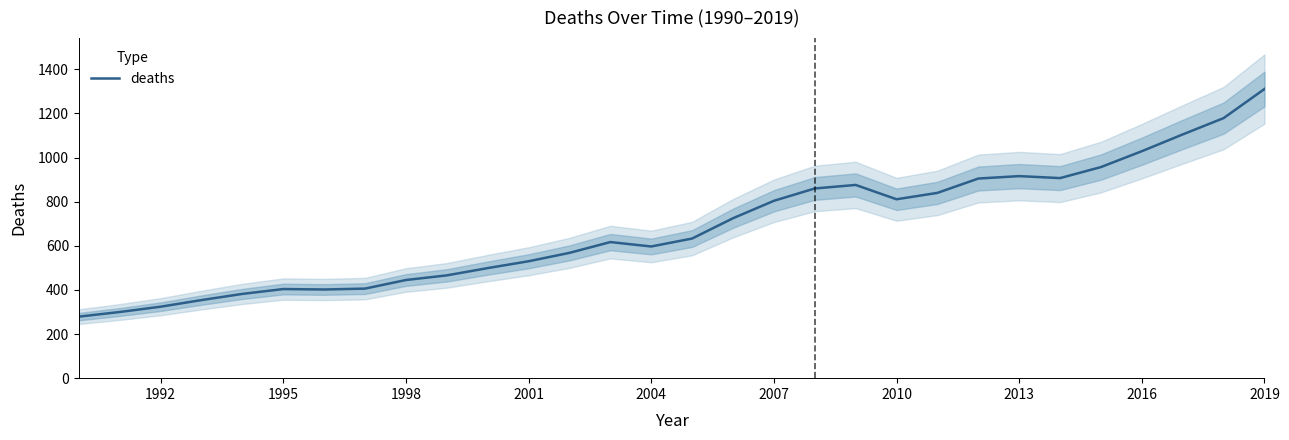

The deaths series shows 218 at 2001. True or false?

False